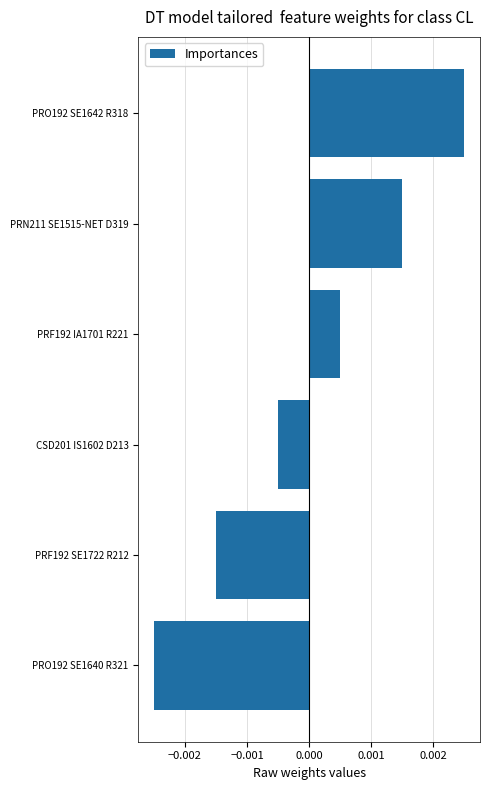

Which label corresponds to the smallest value in the chart?

PRO192 SE1640 R321